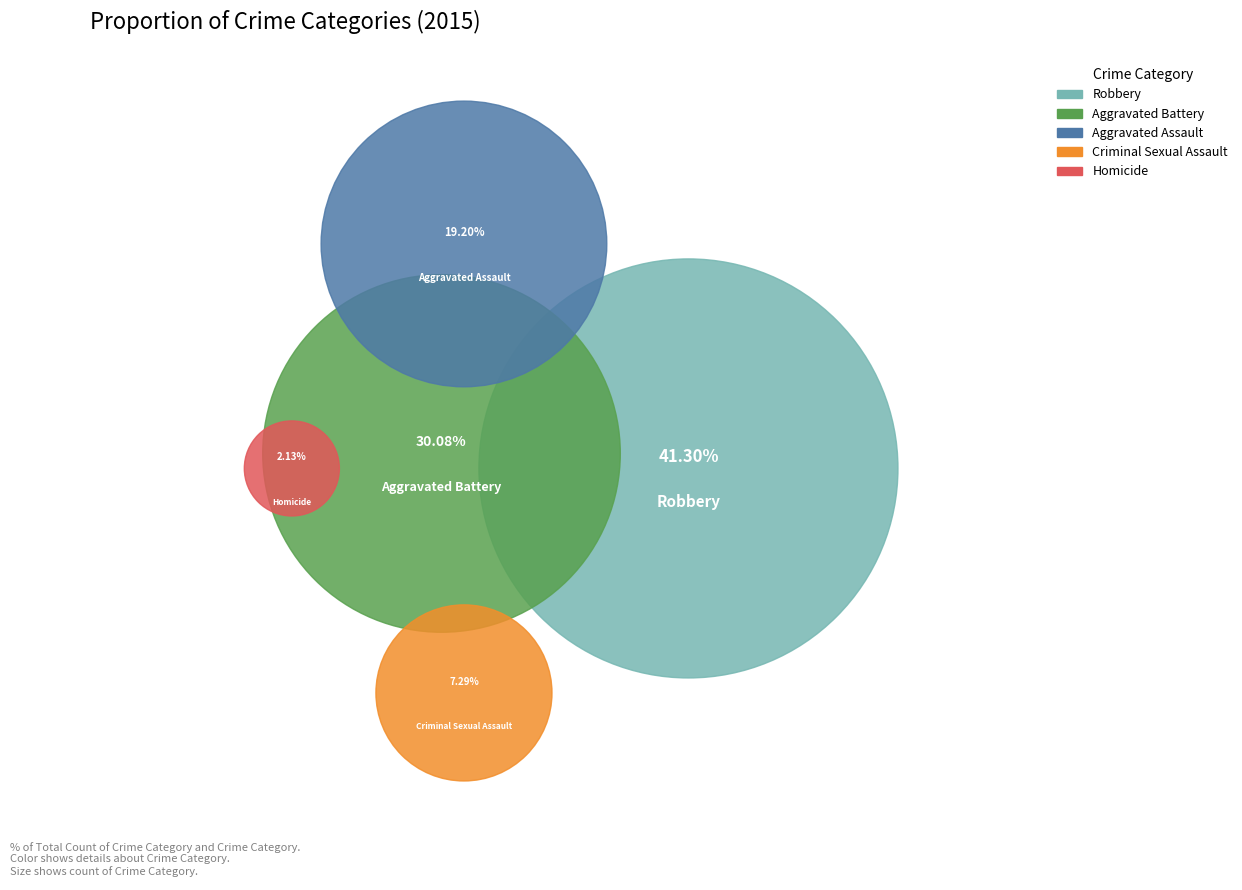

To the nearest percent, what is the difference between the Aggravated Assault and Aggravated Battery slice percentages?

11%